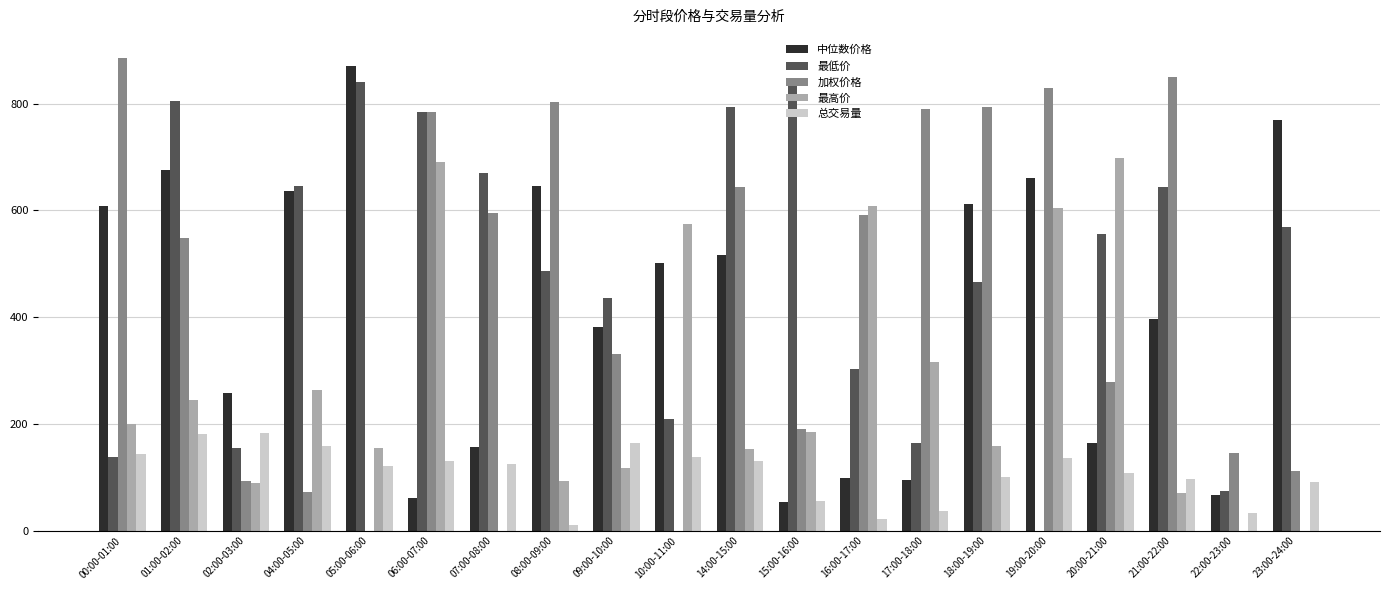

What is the total value across all series at 17:00-18:00?

1401.2